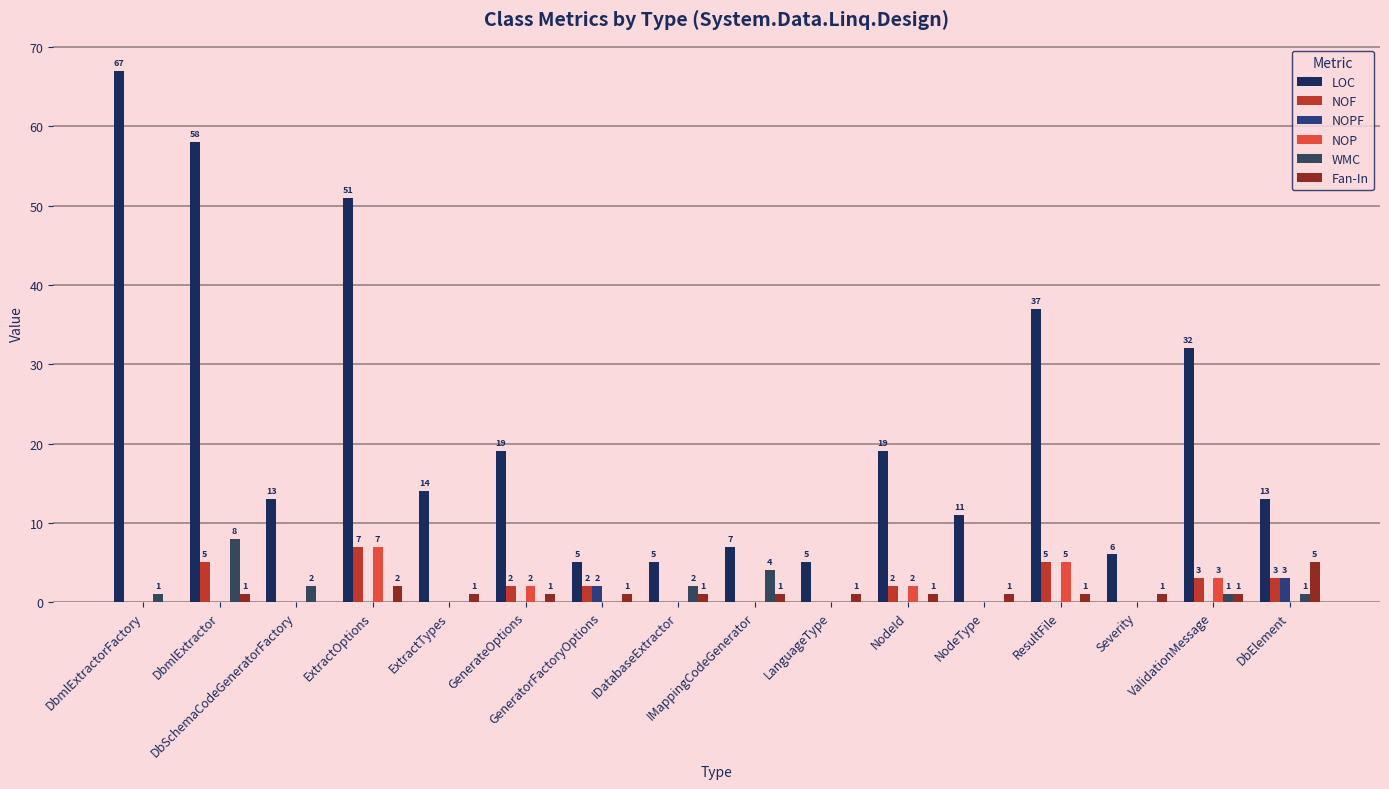

Which series changed the most between DbmlExtractorFactory and GeneratorFactoryOptions?

LOC